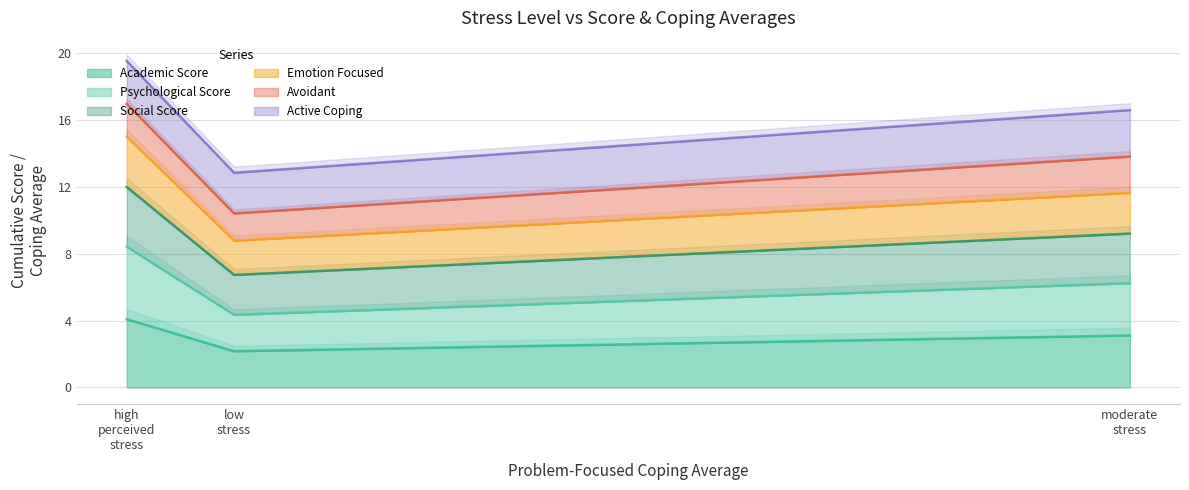

What is the lowest value of the Academic Score series?

2.2